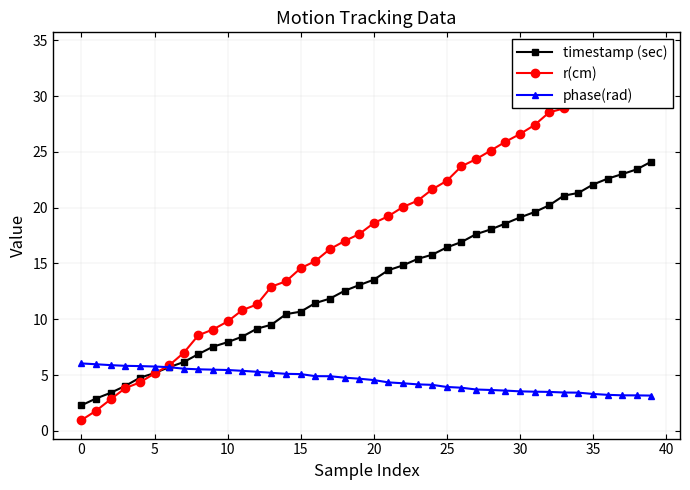

What is the difference between the maximum and minimum values in the phase(rad) series?

2.9